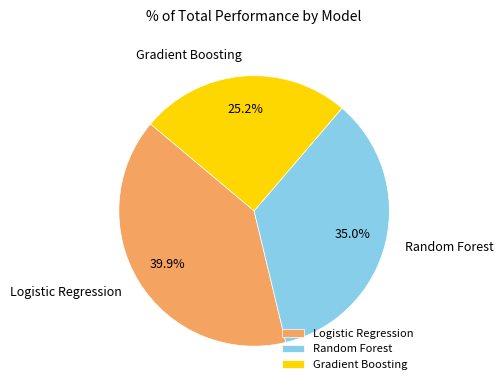

Does Logistic Regression account for over 50% of the chart?

No